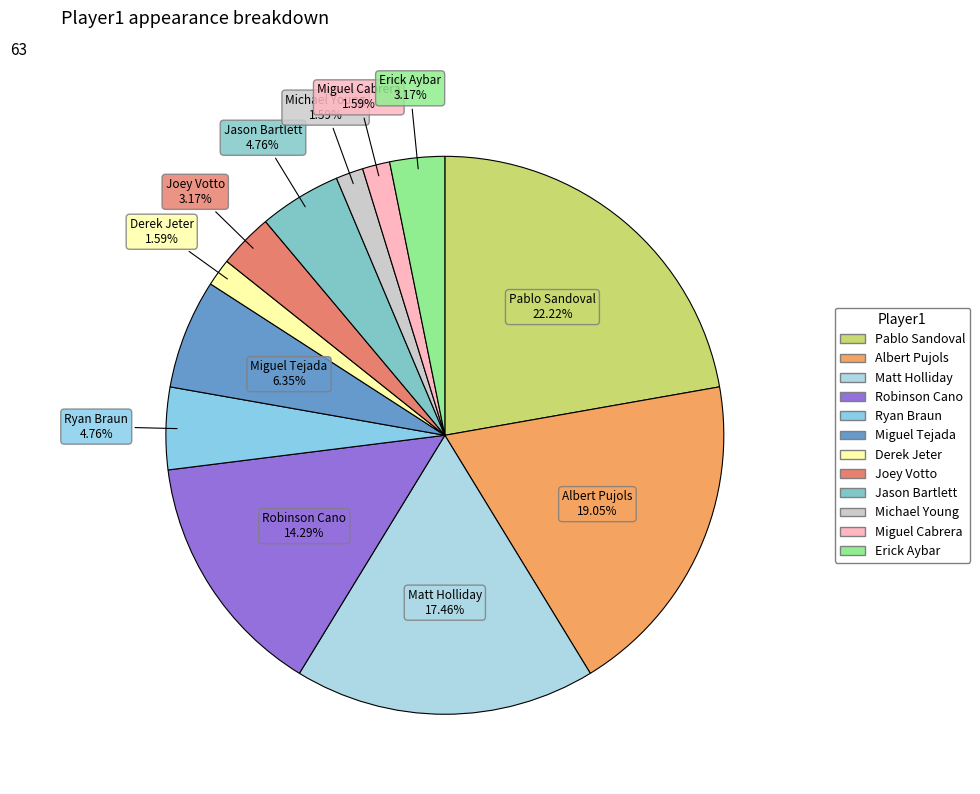

Count the number of slices in the pie.

12